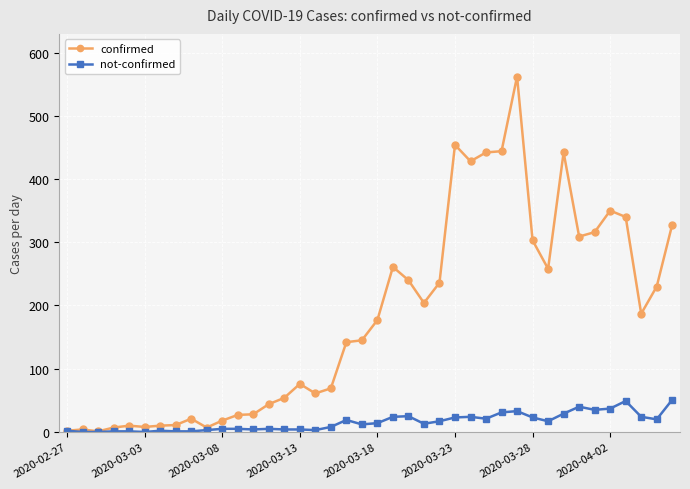

Which series has the widest spread of values?

confirmed